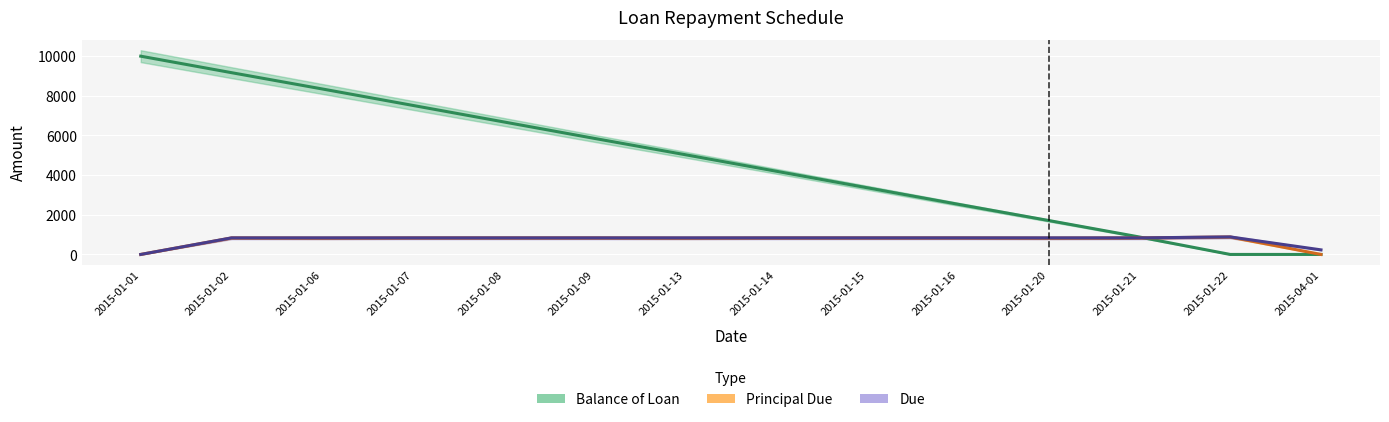

Reading left to right, transcribe all the data shown in this chart.

Balance of Loan: 10000.0	9168.2	8346.2	7514.4	6682.6	5850.7	5028.8	4197.0	3365.2	2533.3	1711.4	879.6	0.0	0.0
Principal Due: 0.0	831.8	822.0	831.8	831.8	831.8	821.9	831.8	831.8	831.8	821.9	831.8	879.6	0.0
Due: 0.0	835.1	835.1	835.1	835.1	835.1	835.1	835.1	835.1	835.1	835.1	835.1	882.9	231.0